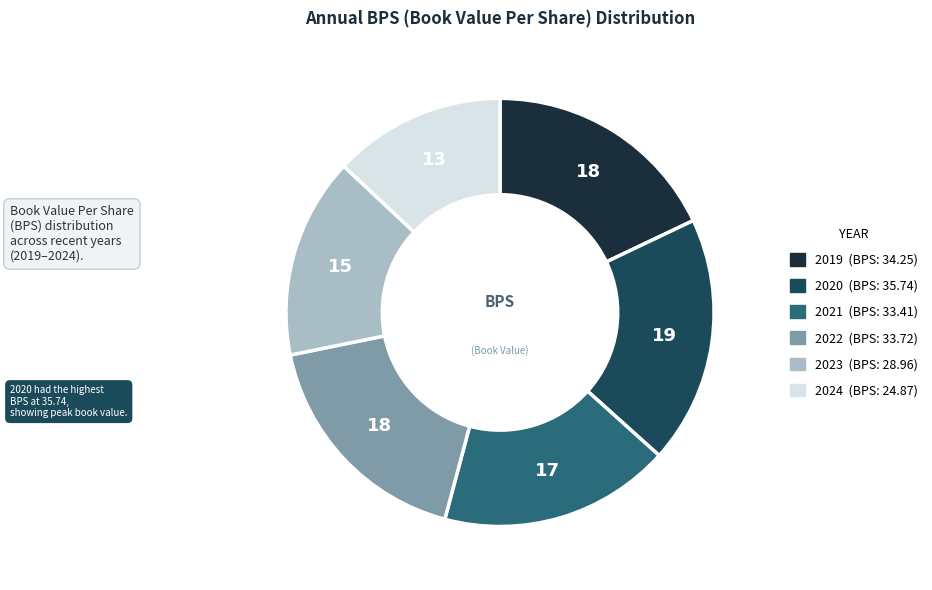

Count the number of slices in the pie.

6